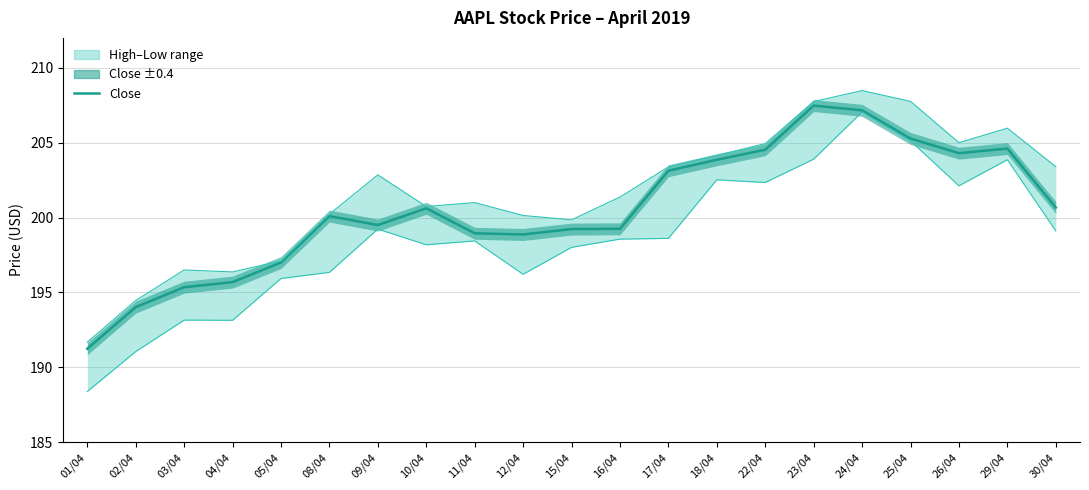

Reading right to left, transcribe all the data shown in this chart.

Close: 200.7	204.6	204.3	205.3	207.2	207.5	204.5	203.9	203.1	199.2	199.2	198.9	198.9	200.6	199.5	200.1	197.0	195.7	195.4	194.0	191.2
High: 203.4	206.0	205.0	207.8	208.5	207.8	204.9	204.1	203.4	201.4	199.9	200.1	201.0	200.7	202.9	200.2	197.1	196.4	196.5	194.5	191.7
Low: 199.1	203.9	202.1	205.1	207.1	203.9	202.3	202.5	198.6	198.6	198.0	196.2	198.4	198.2	199.2	196.3	195.9	193.1	193.1	191.1	188.4